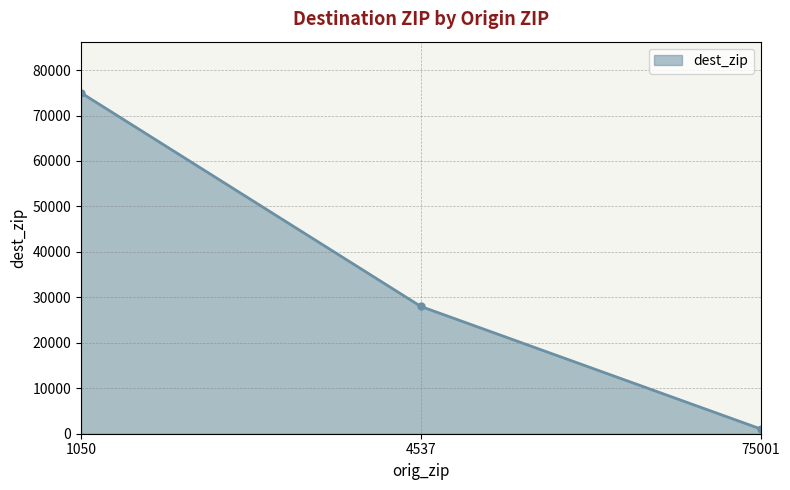

The chart shows a value of 28001 at 4537. True or false?

True